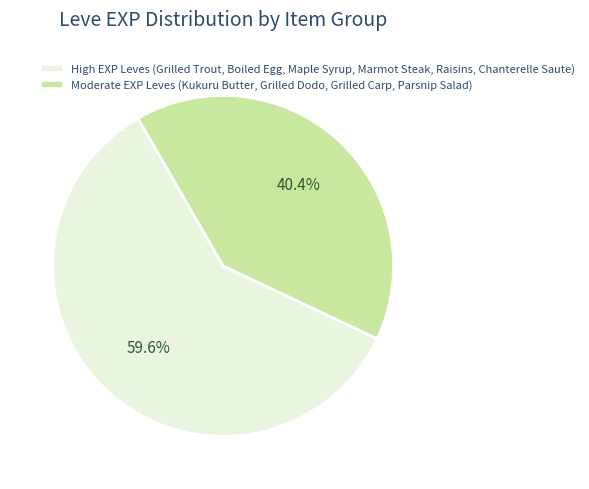

To the nearest percent, what is the difference between the largest and smallest slice percentages?

19%